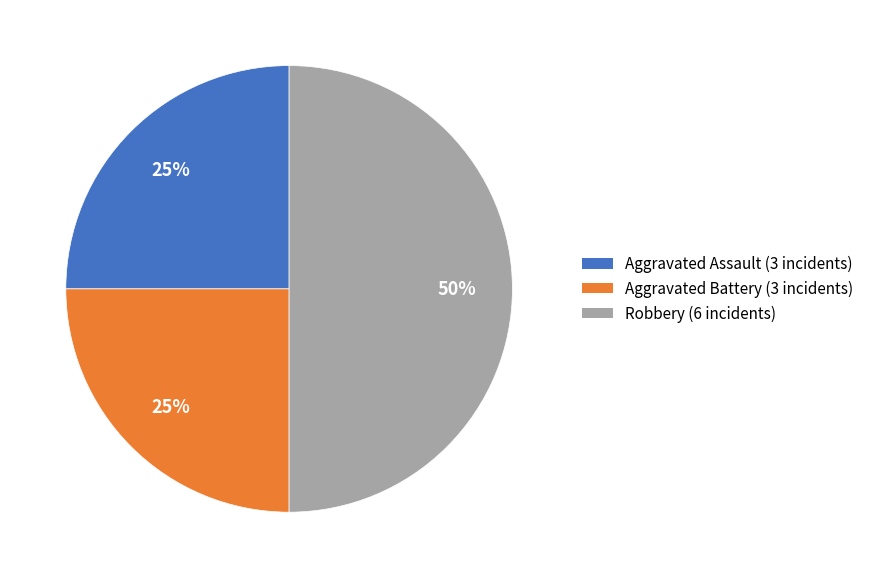

To the nearest percent, what is the difference between the Aggravated Assault and Robbery slice percentages?

25%